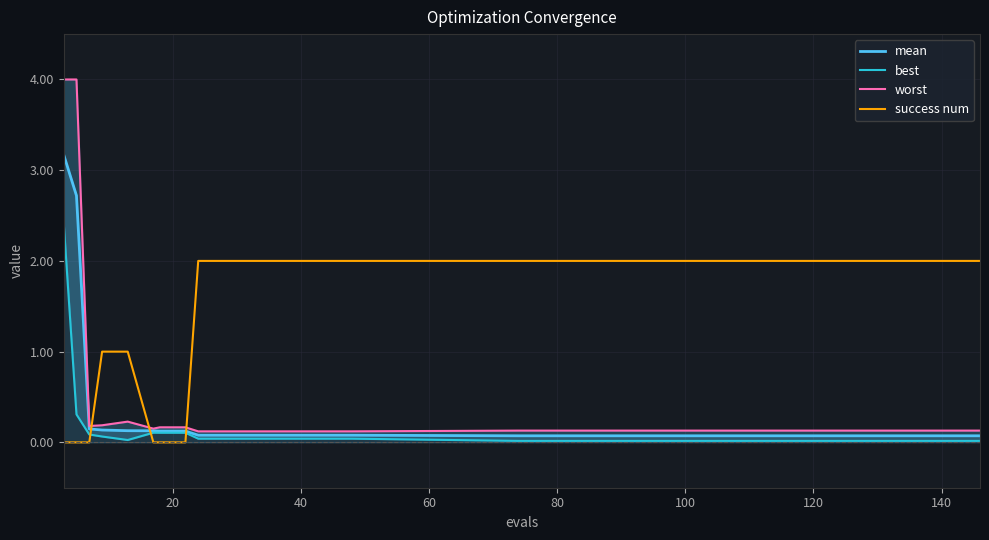

Which has a higher value, 10 or 80?

80